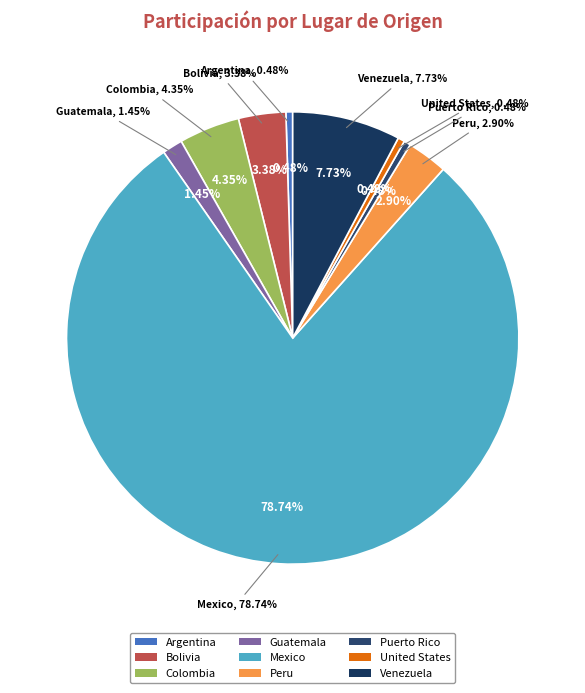

The Puerto Rico slice represents 9% of the pie. True or false?

False